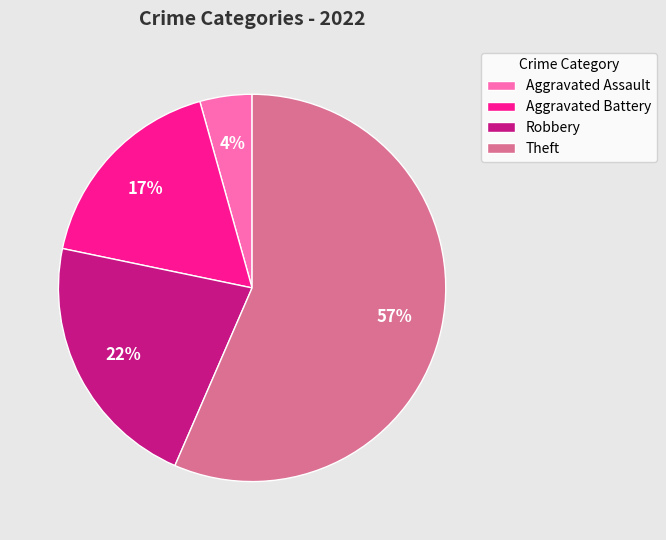

Is there any slice that represents more than half of the pie?

Yes